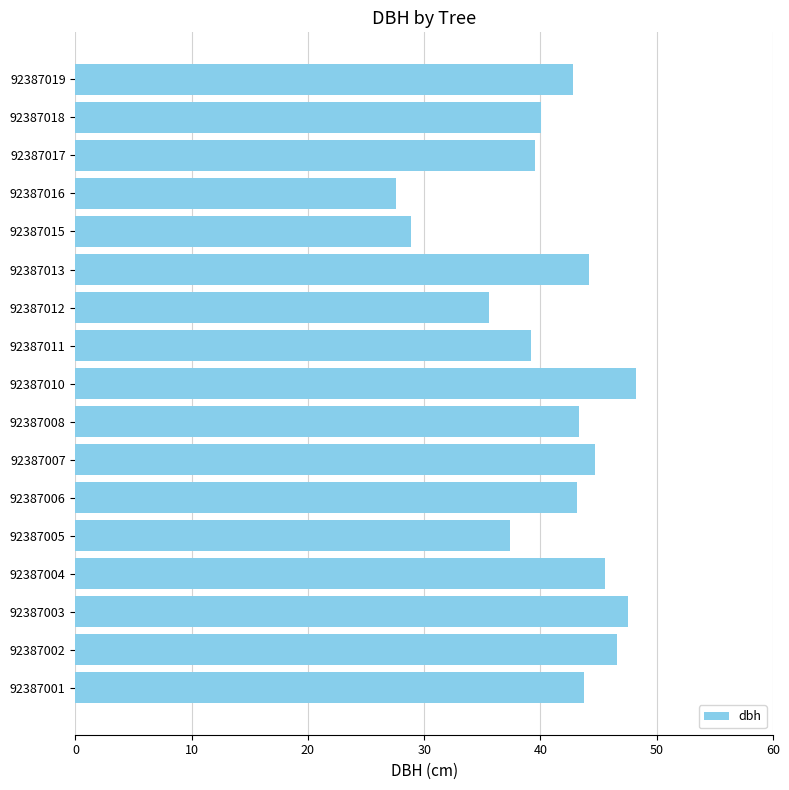

At which category does the chart reach its minimum across all series?

92387016